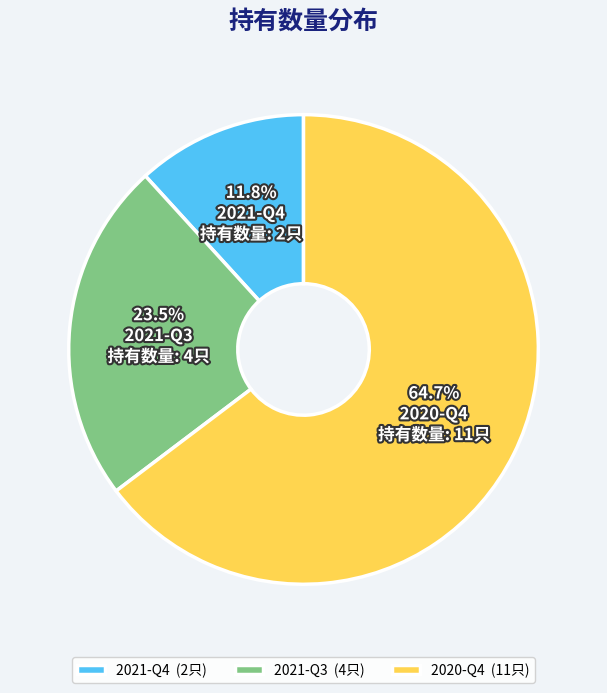

What percentage is the 2021-Q4 slice, to the nearest percent?

12%